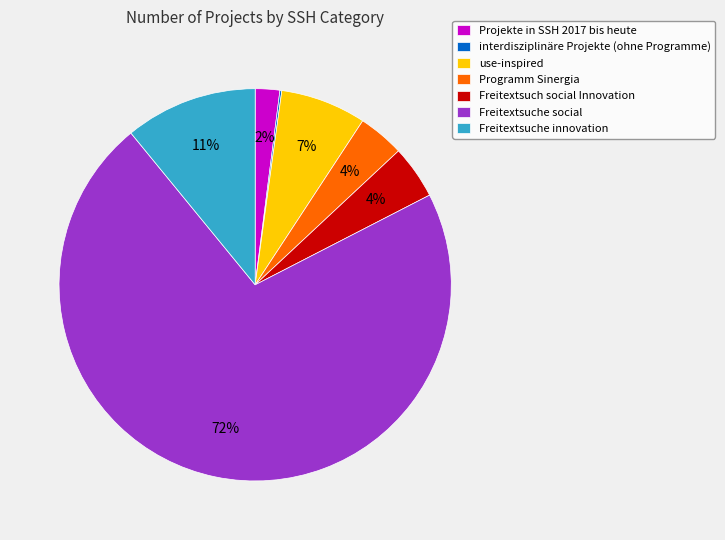

To the nearest percent, what percentage of the pie is Freitextsuch social Innovation?

4%